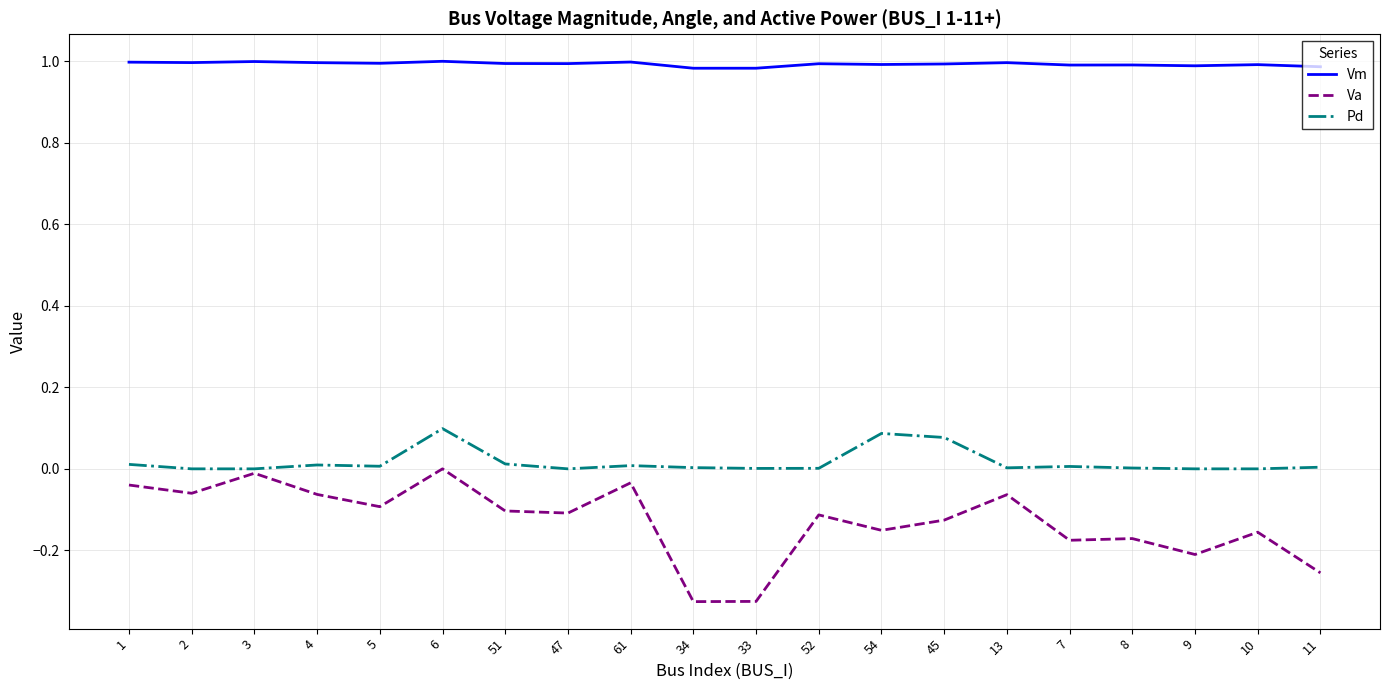

List the series in order of their peak value, highest first.

Vm, Pd, Va